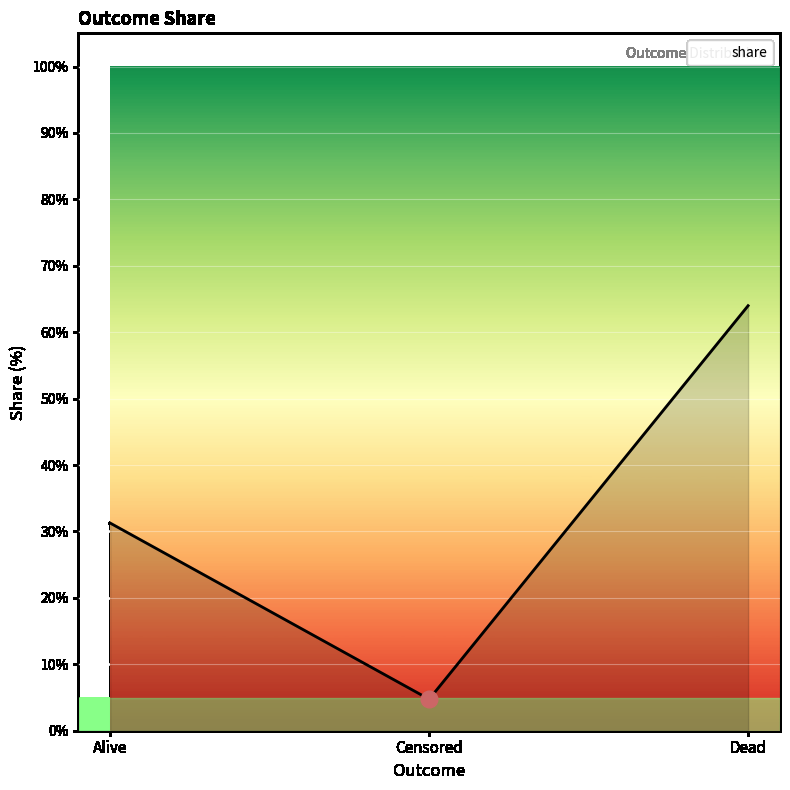

Which has a higher value, Dead or Censored?

Dead